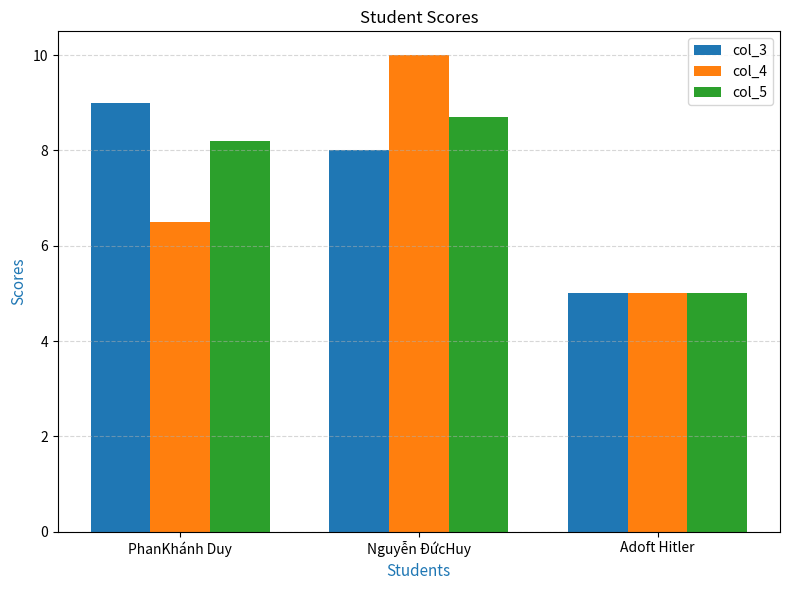

Rank the series at PhanKhánh Duy from lowest to highest value.

col_4, col_5, col_3